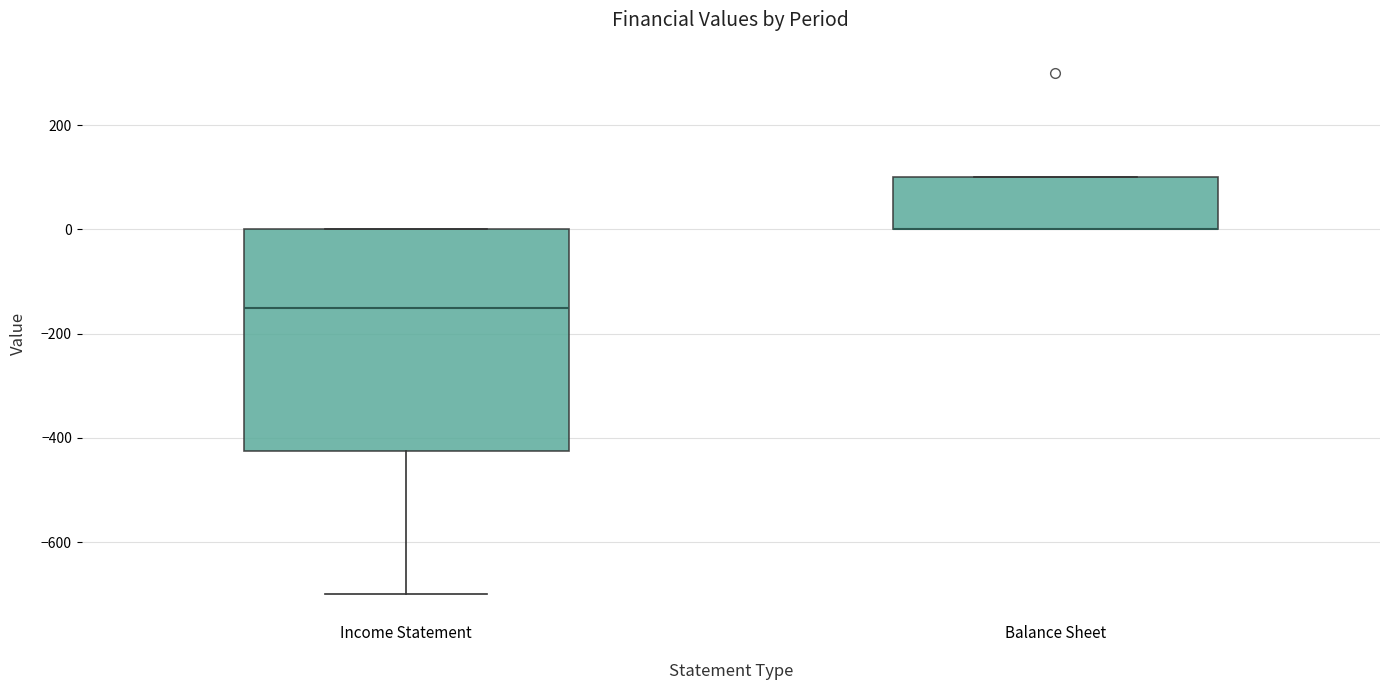

Comparing the boxes themselves (not the whiskers), which one is the tallest?

Income Statement